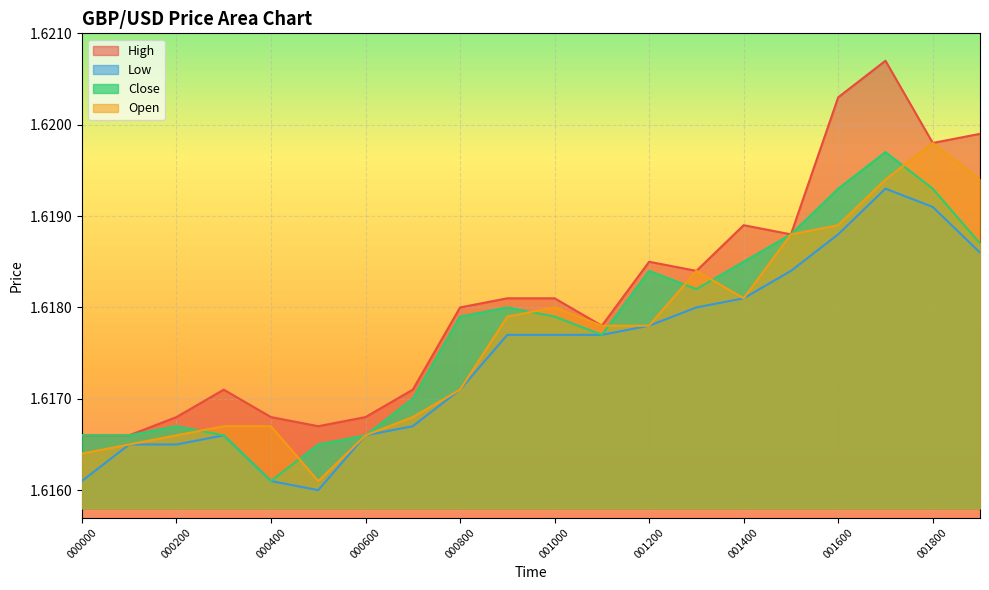

What is the lowest value of the Close series?

1.6